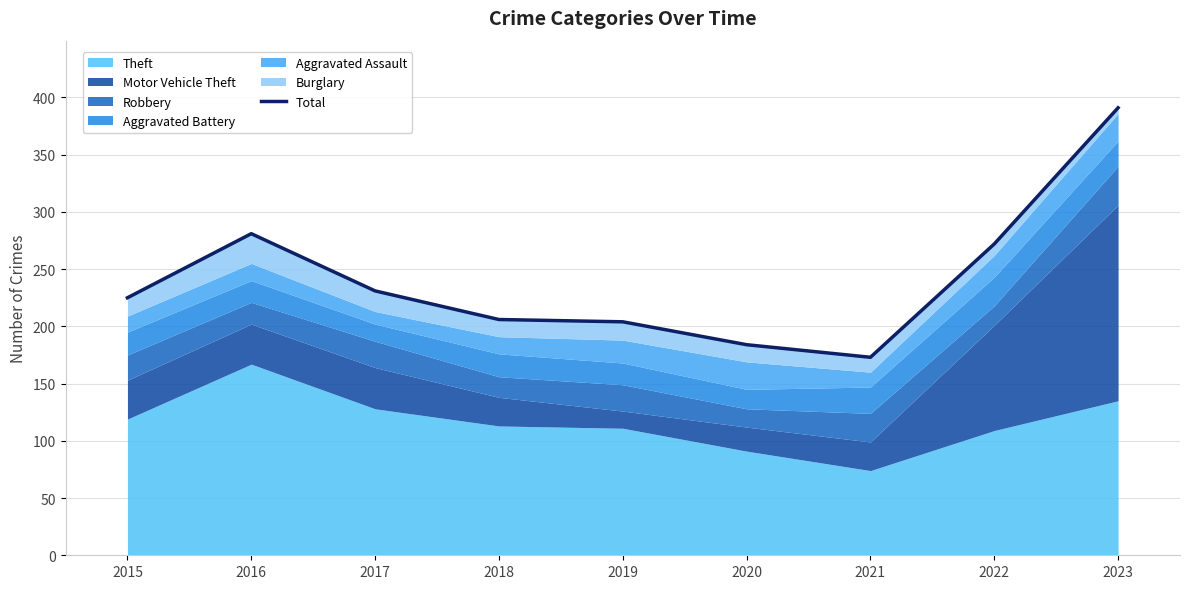

What is the maximum value shown in the chart?

391